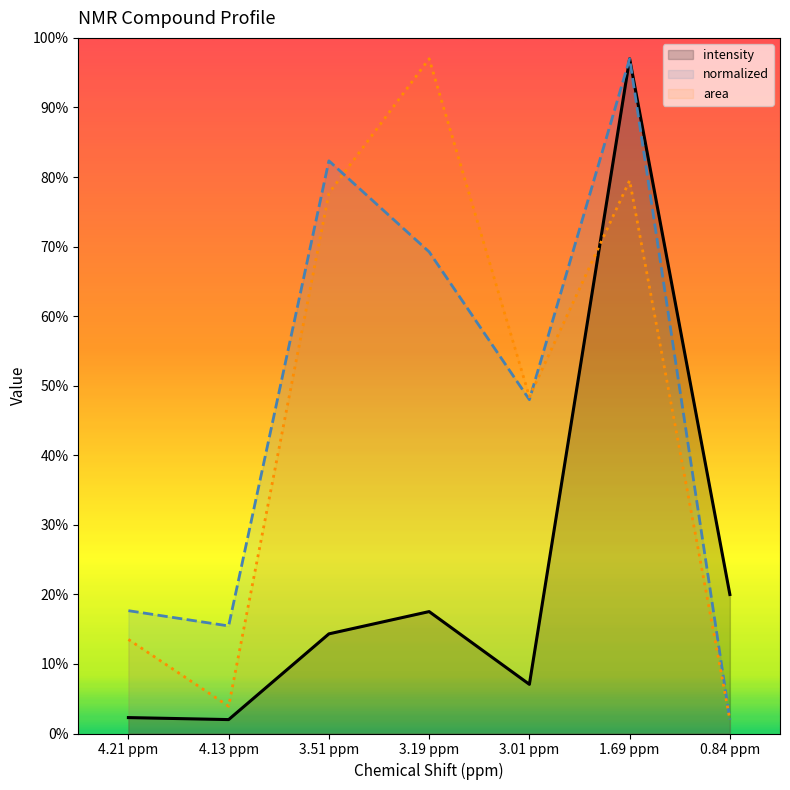

What is the difference between the highest and lowest values at 3.51 ppm?

68.0